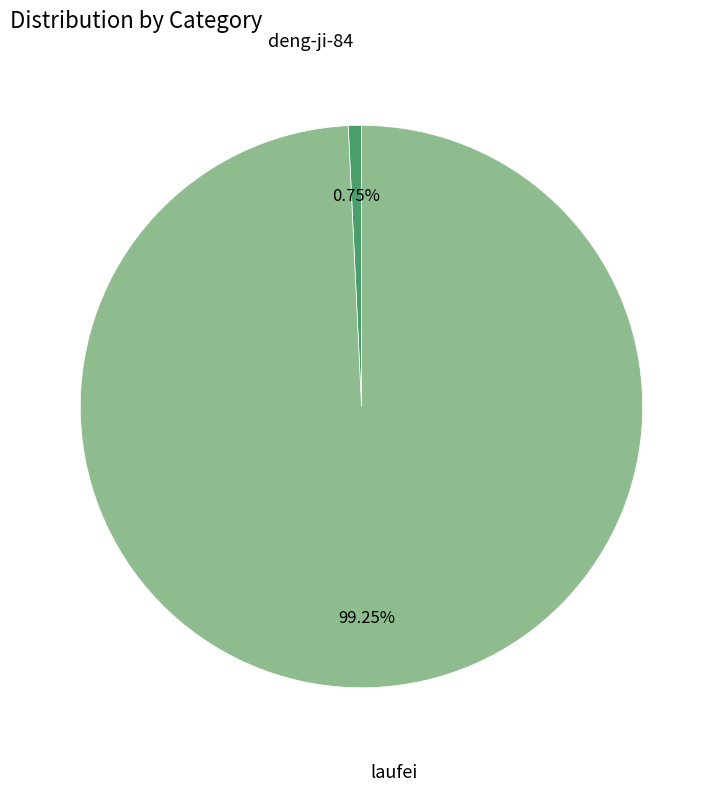

Is there any slice that represents more than half of the pie?

Yes